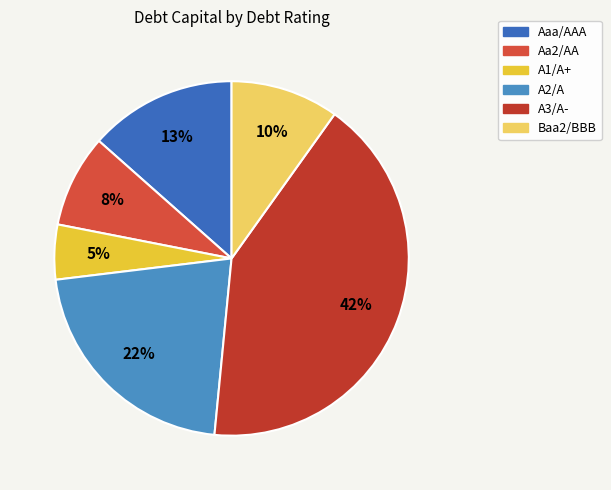

Count the number of slices in the pie.

6